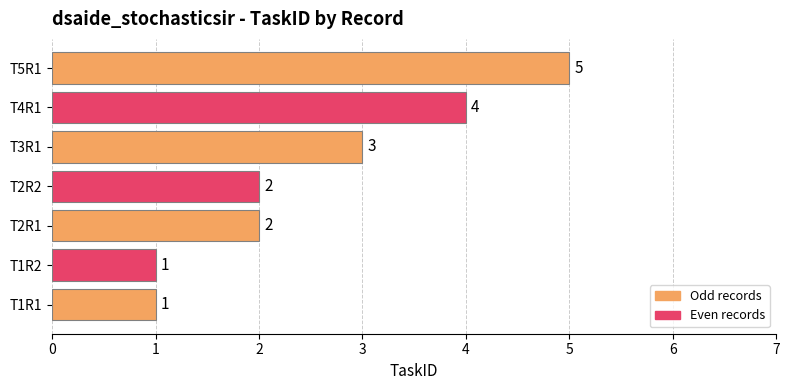

How many data points are less than 2?

2